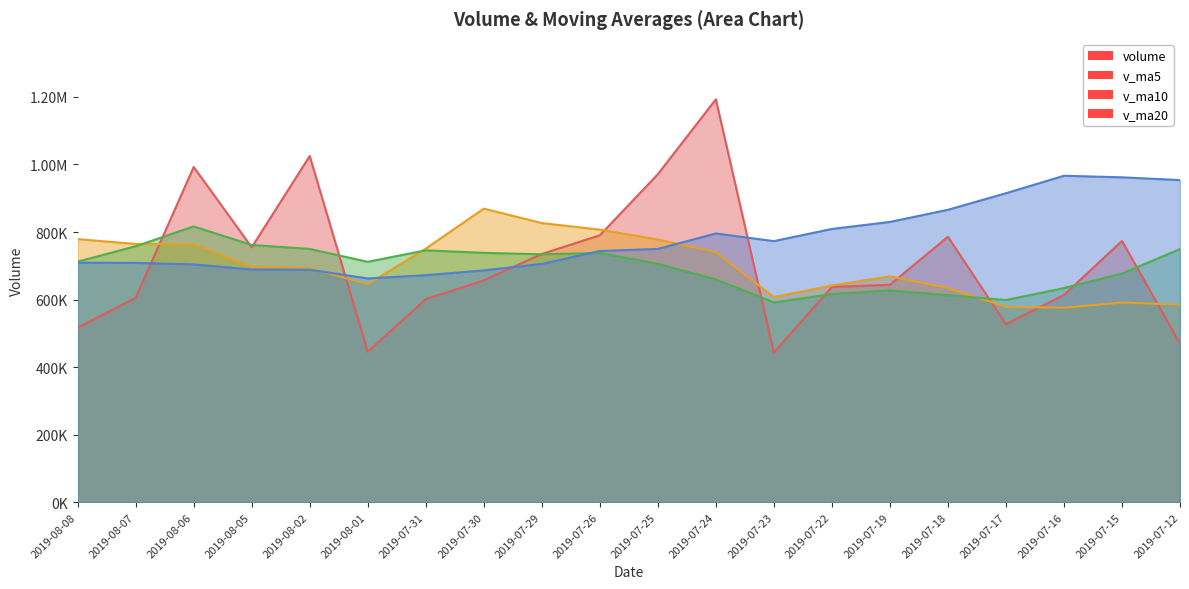

What is the label of the 19th point from the left?

2019-07-15